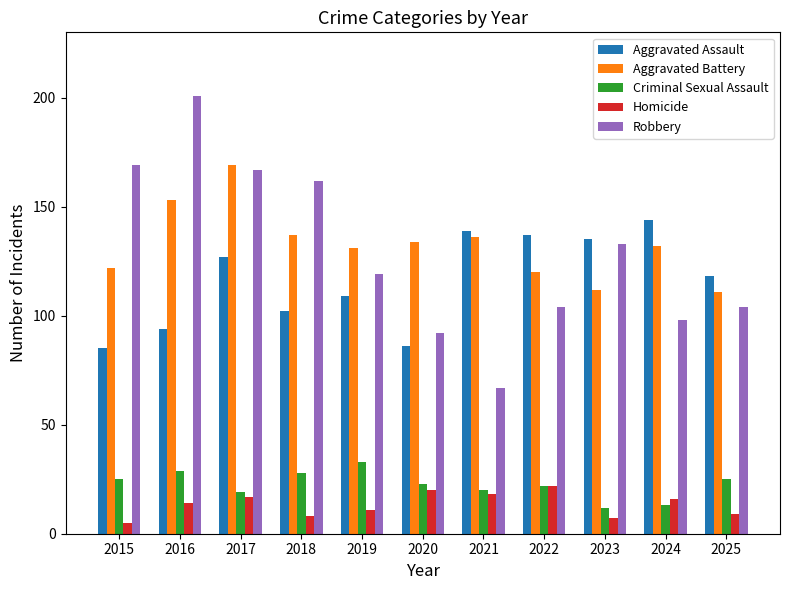

Read the Aggravated Battery value at 2023, to the nearest 10.

110